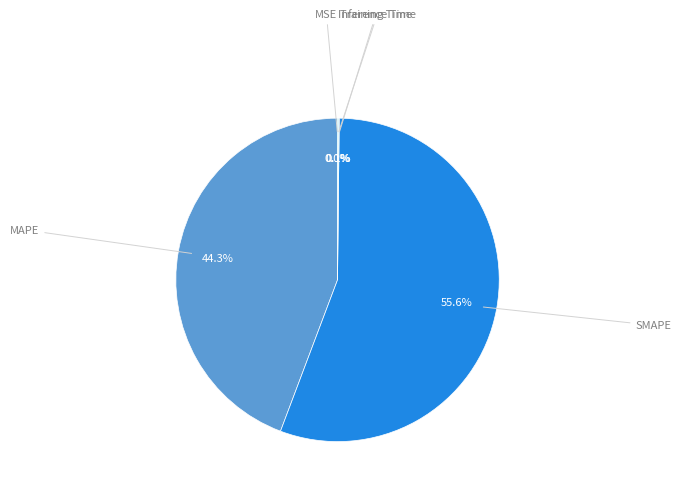

Is there any slice that represents more than half of the pie?

Yes